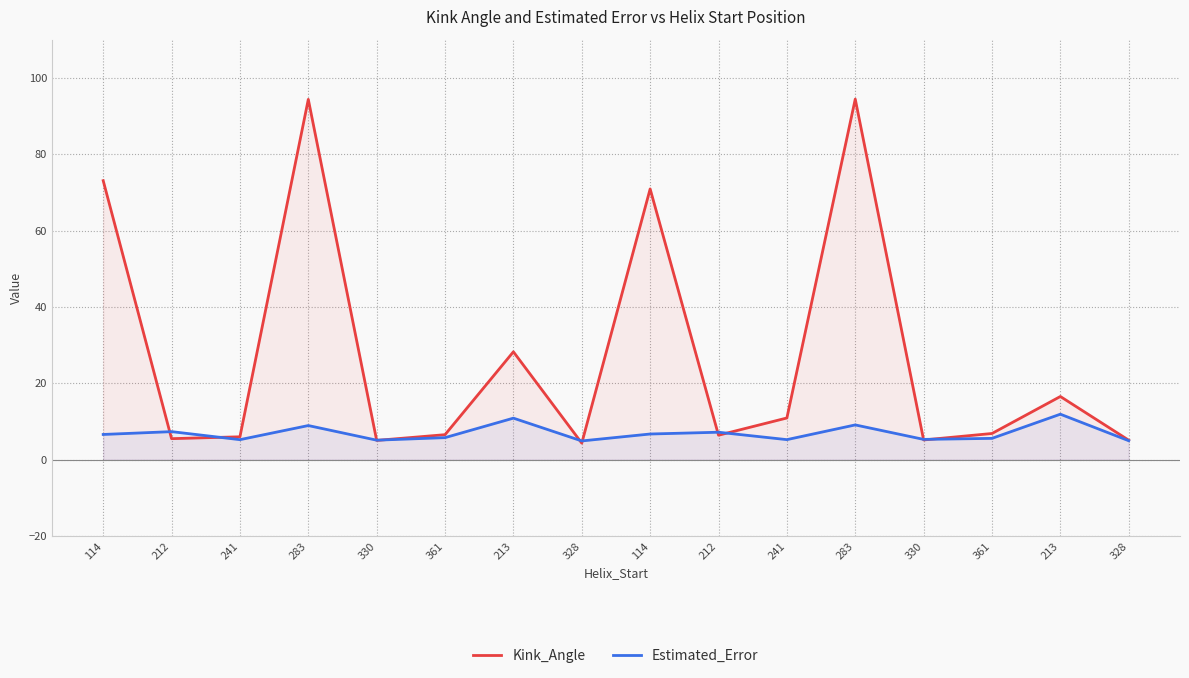

Which category has the lowest value across all series?

328